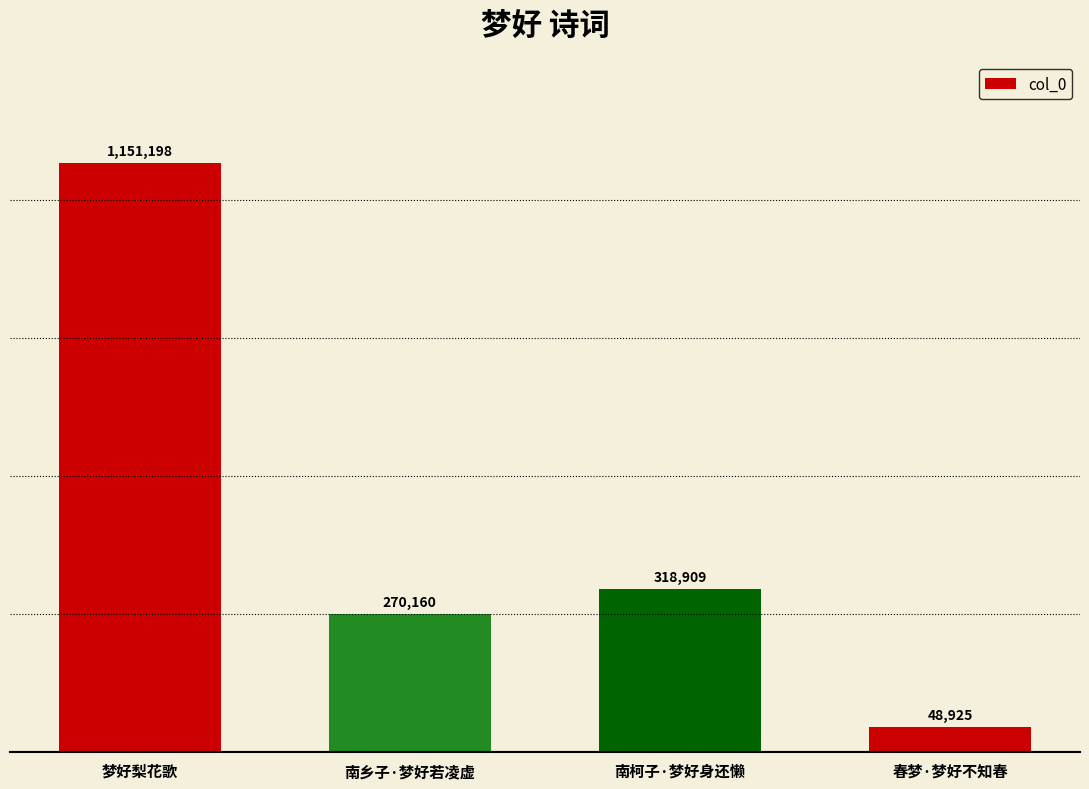

What is the value of the 1st bar from the left?

1151198